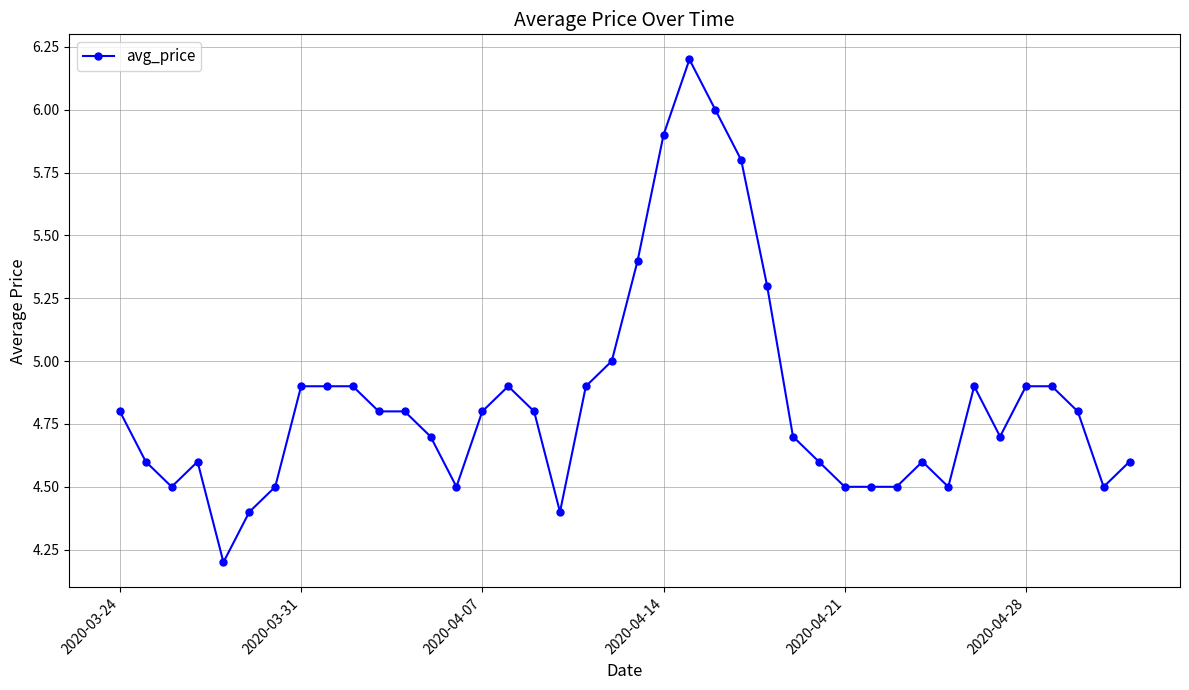

What is the difference between the maximum and minimum values?

2.0